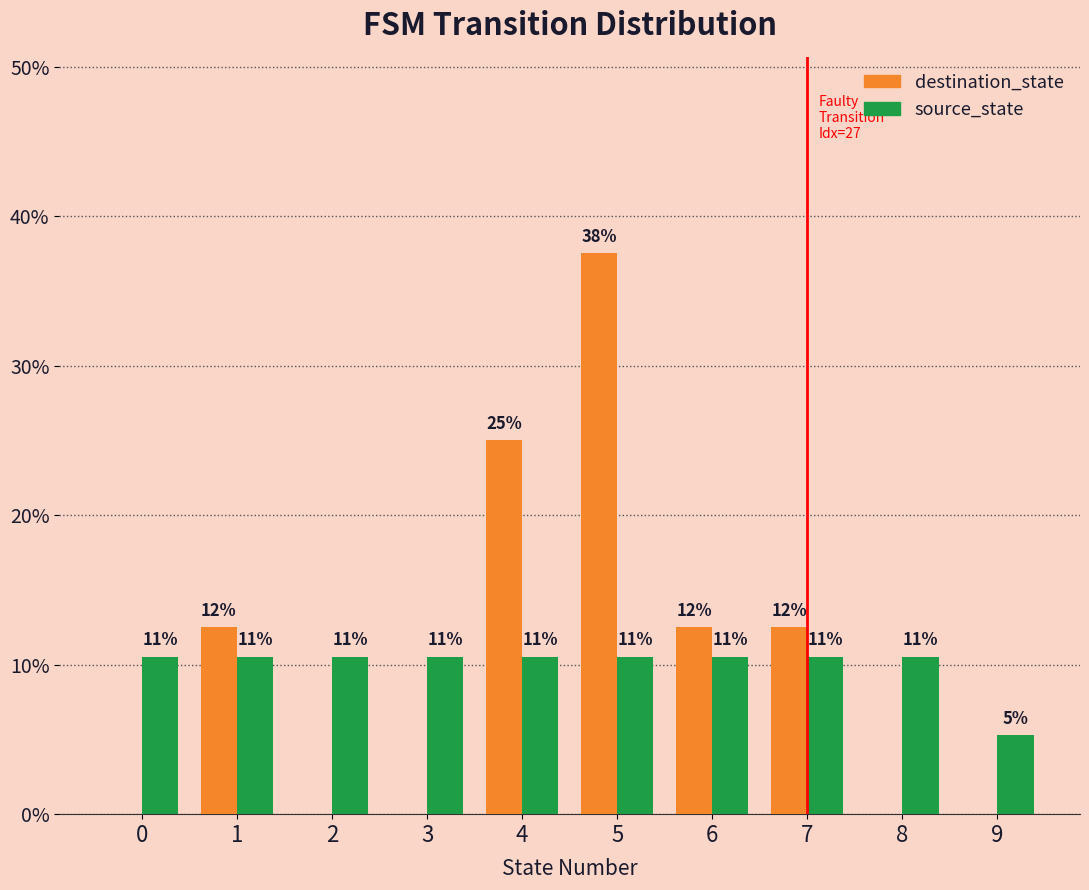

How many groups of bars are there?

10